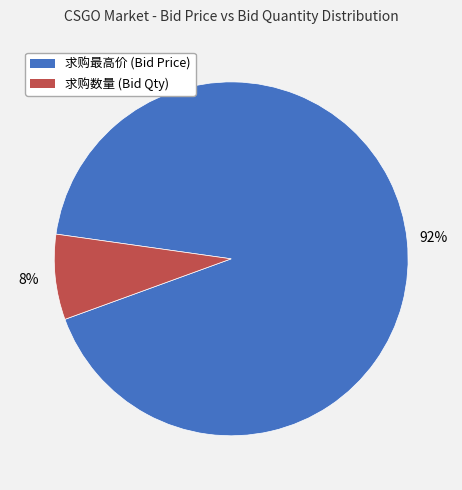

Is the sum of 求购最高价 and 求购数量 greater than half?

Yes